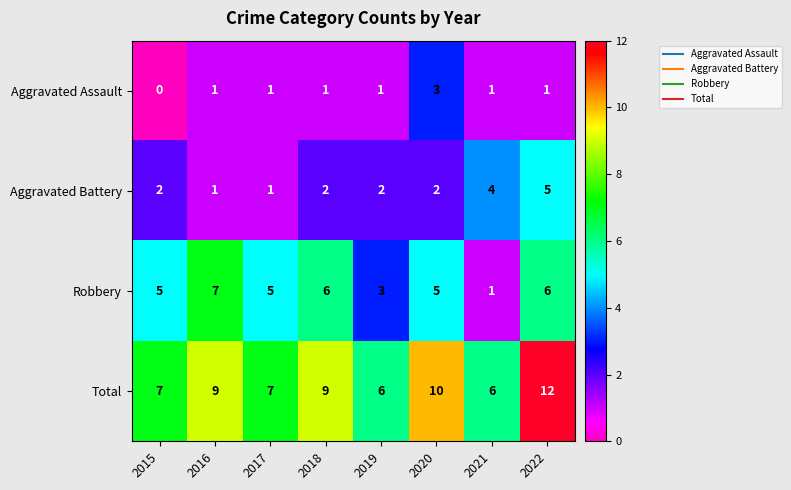

What is the sum of the Robbery values at 2015 and 2019?

8